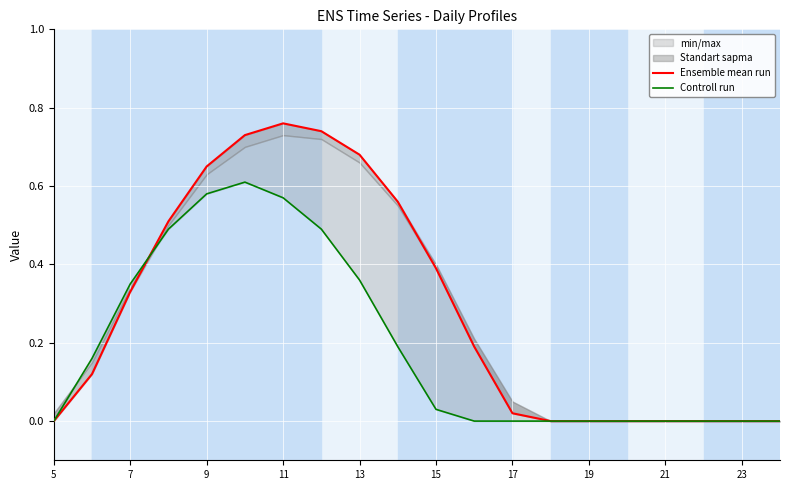

How many lines are shown in the chart?

2